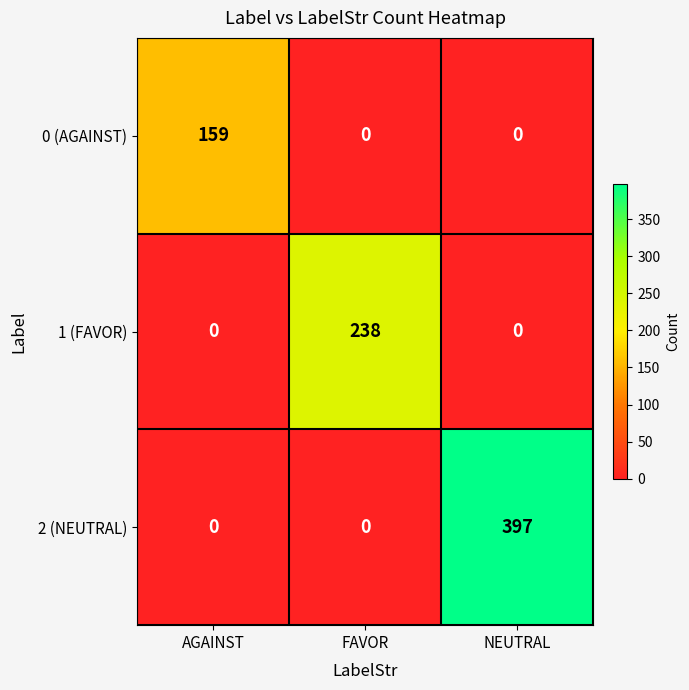

Count the number of categories in the chart.

3